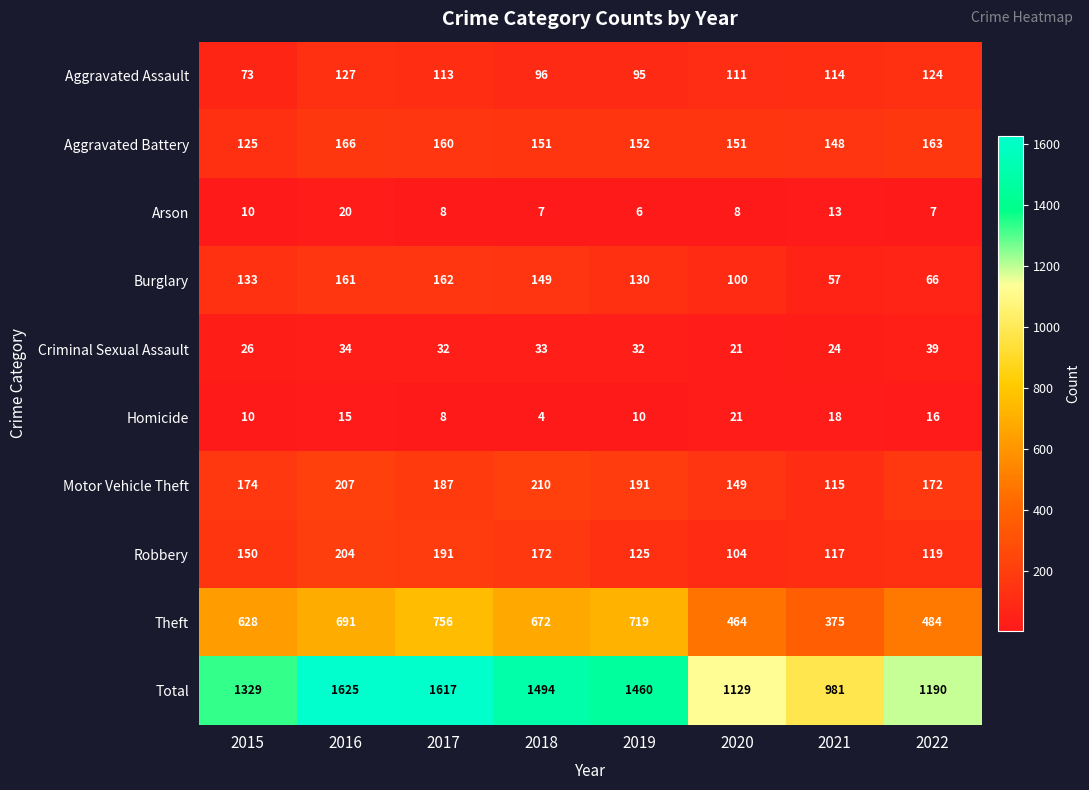

Which series changed the most between 2018 and 2020?

Total